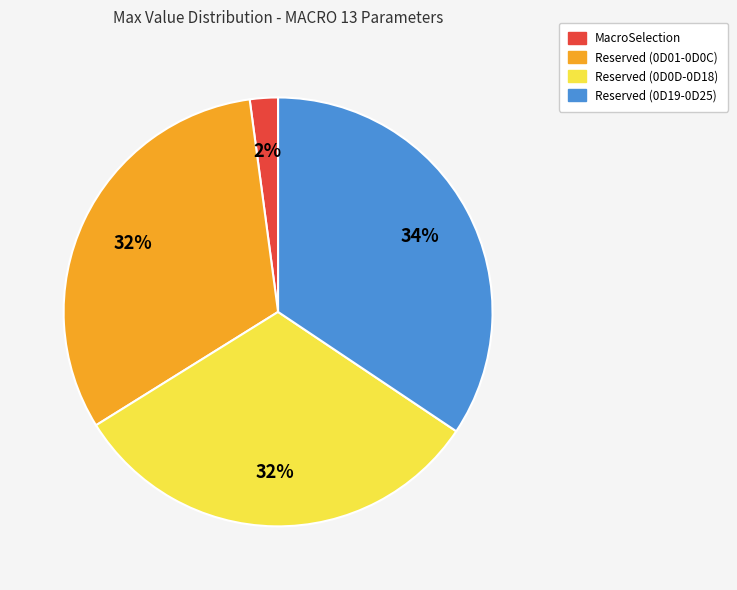

To the nearest percent, what is the difference between the largest and smallest slice percentages?

32%